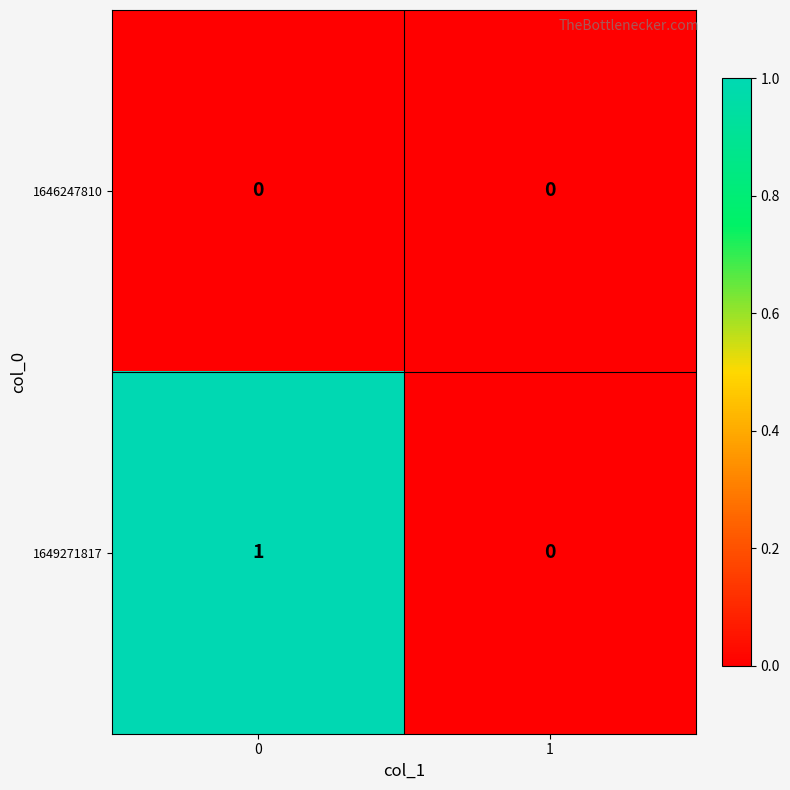

Is it true that 1649271817 equals 0 at 0?

False